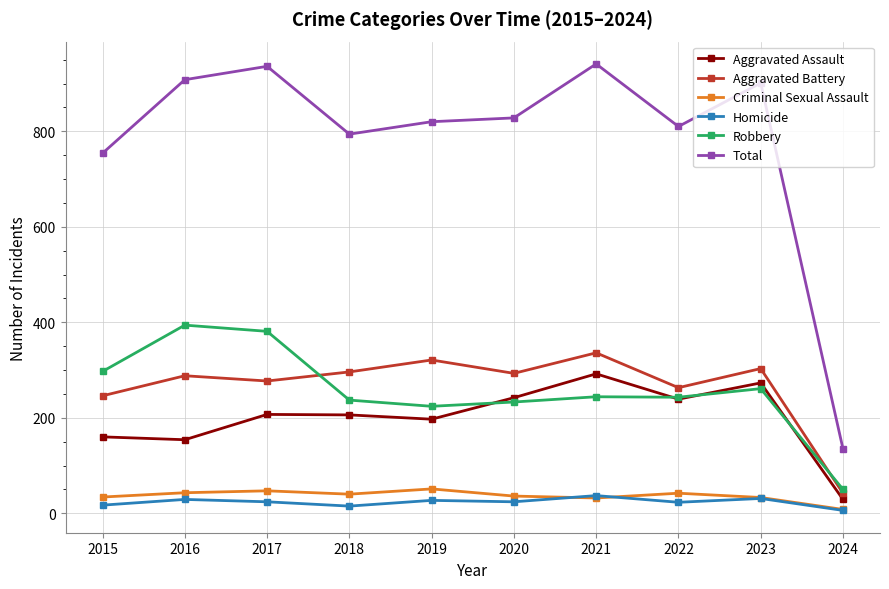

Which series has the largest range (max minus min)?

Total